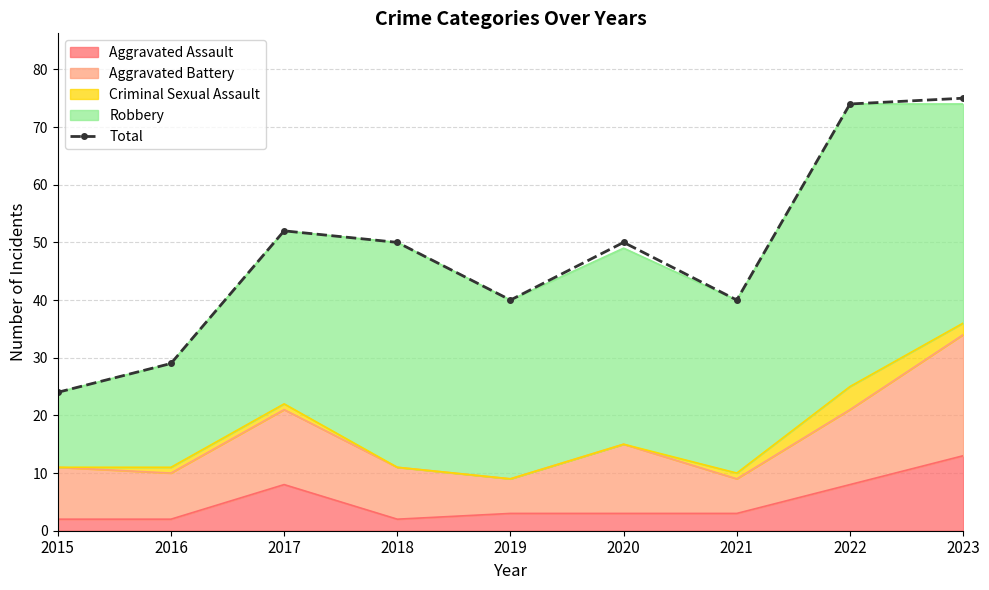

How many categories are shown in the chart?

9